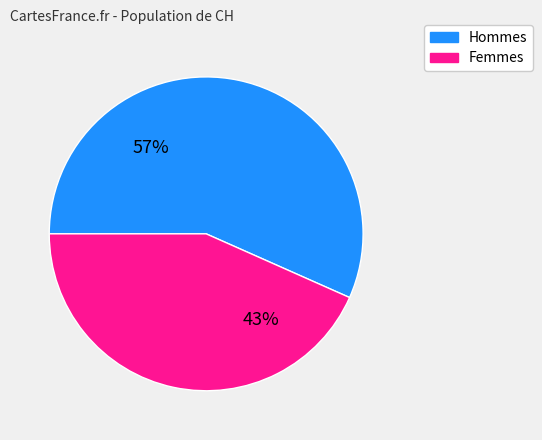

To the nearest percent, what is the average slice percentage?

50%